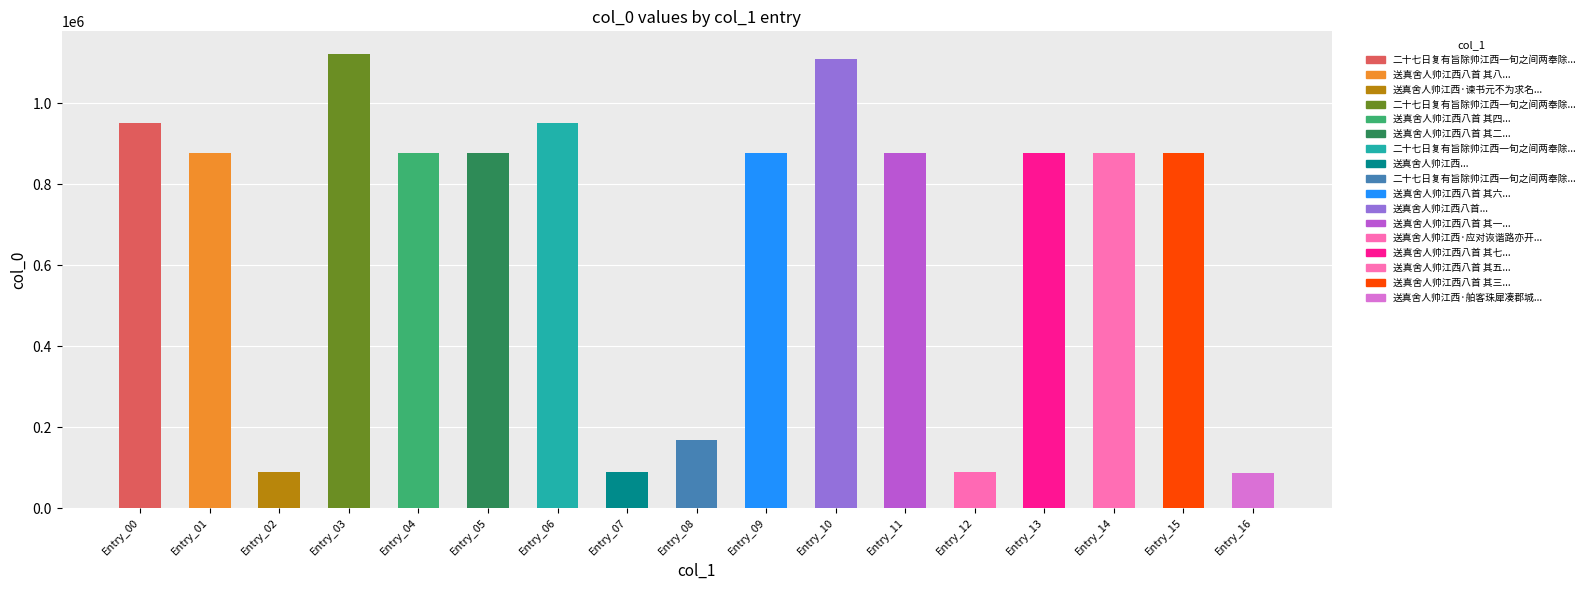

Is it true that the value at 送真舍人帅江西·应对诙谐路亦开 is 39050?

False